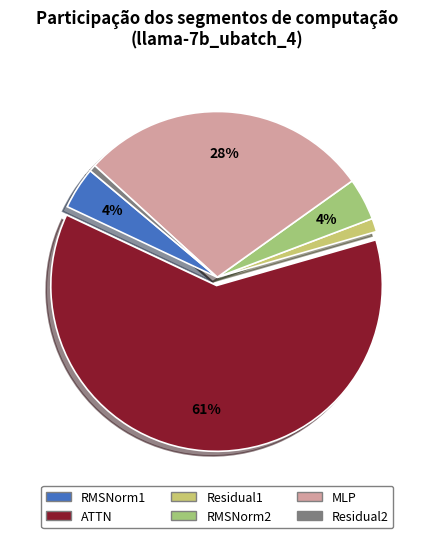

The Residual2 slice represents 11% of the pie. True or false?

False